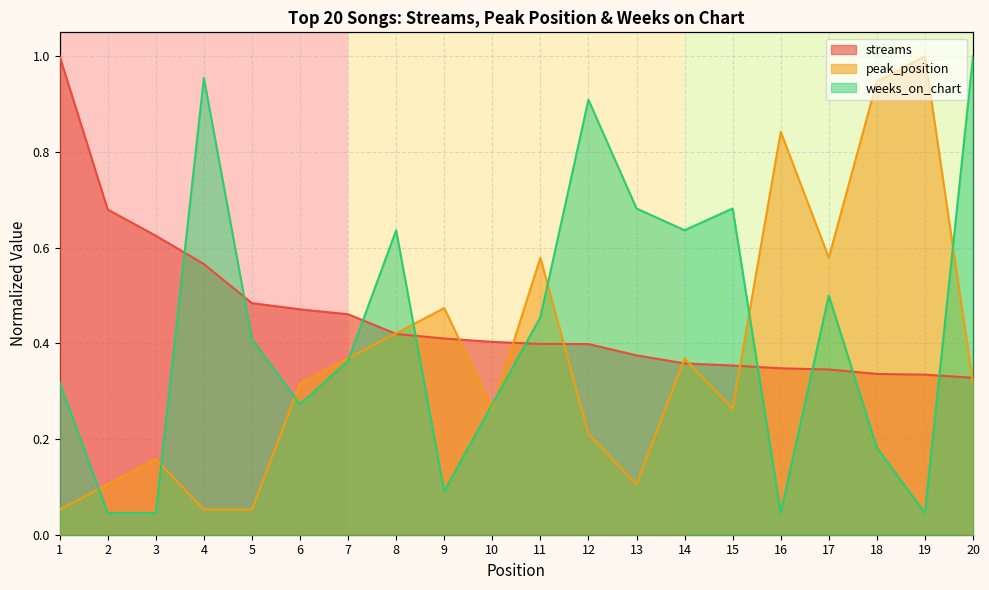

In peak_position, how many points are higher than both neighbors (excluding endpoints)?

6